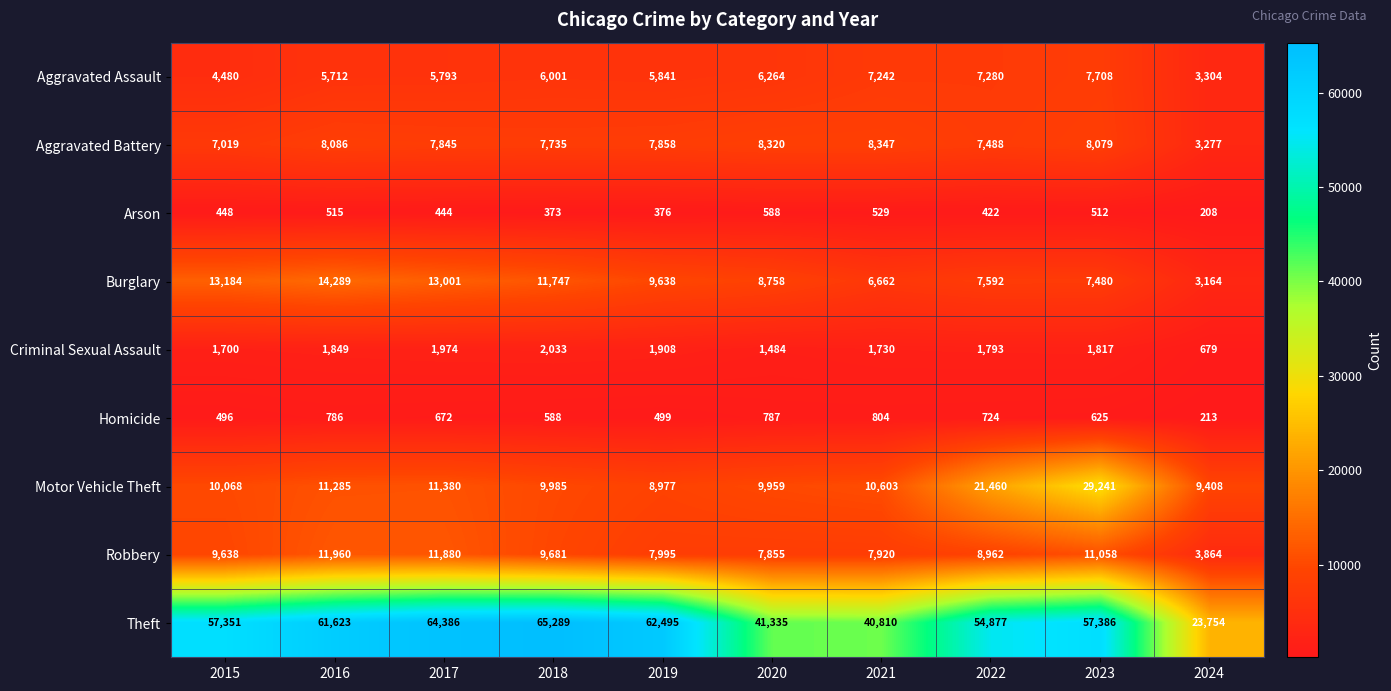

What is the total value across all series at 2016?

116105